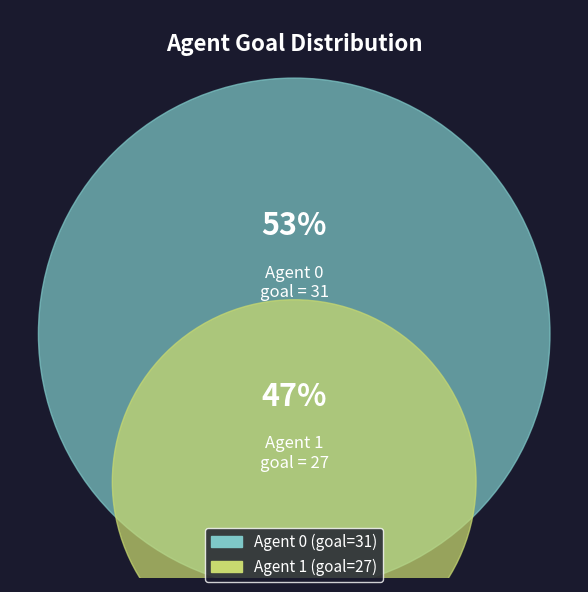

Rank the categories by value from lowest to highest.

1, 0